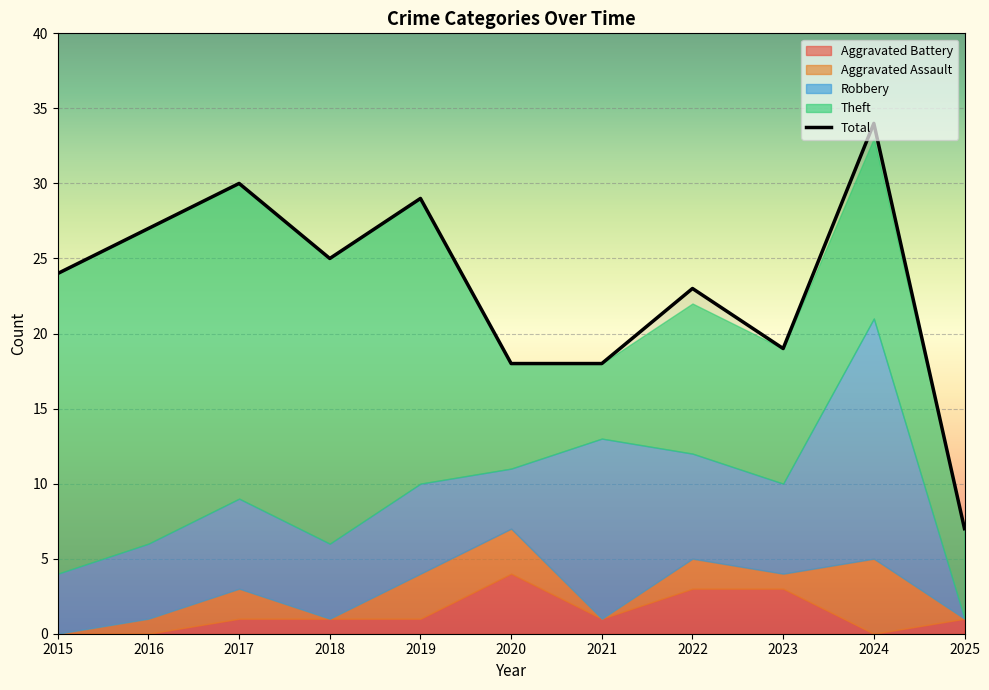

Does the chart display data point markers on the line(s)?

No